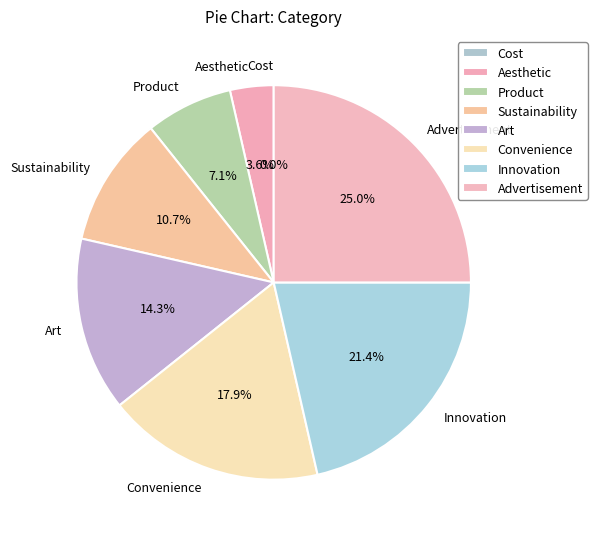

What percentage do Convenience and Advertisement together represent?

42.9%